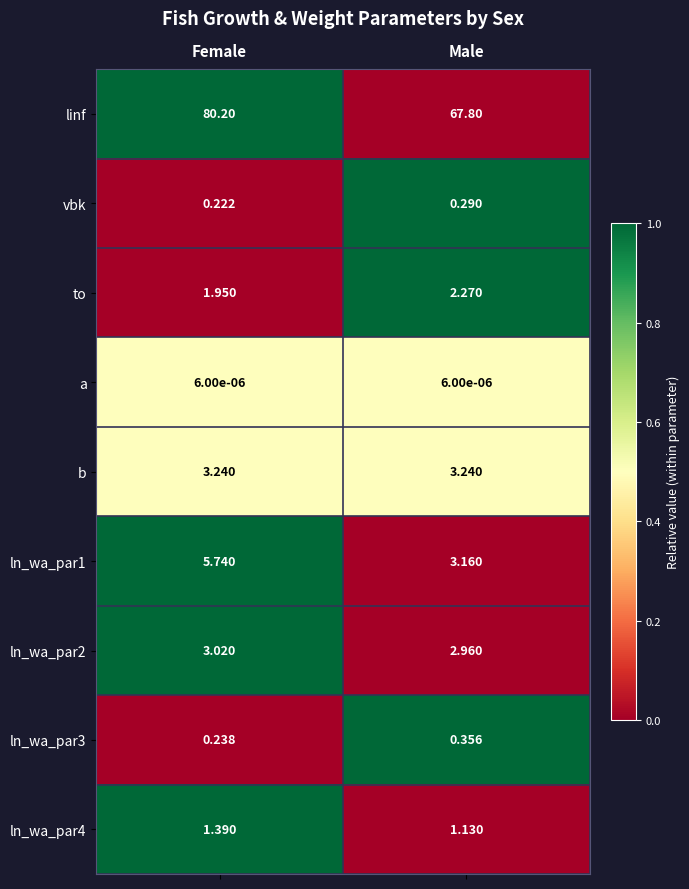

Between Female and Male, which series saw the biggest shift?

linf